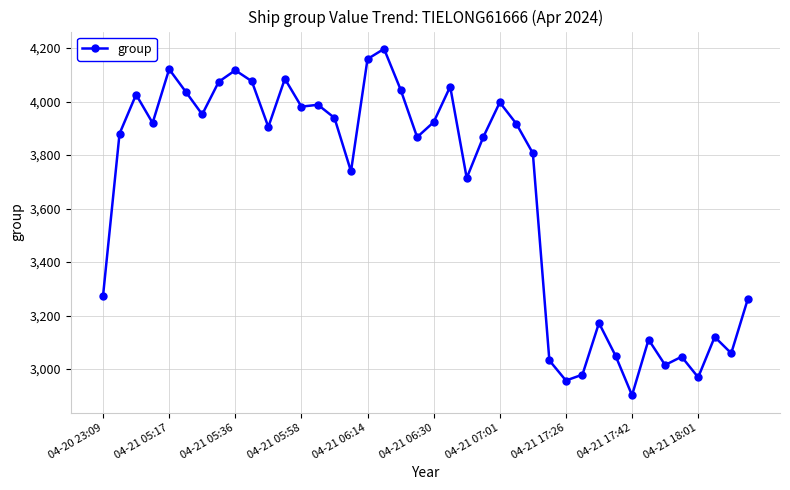

What is the greatest value displayed?

4197